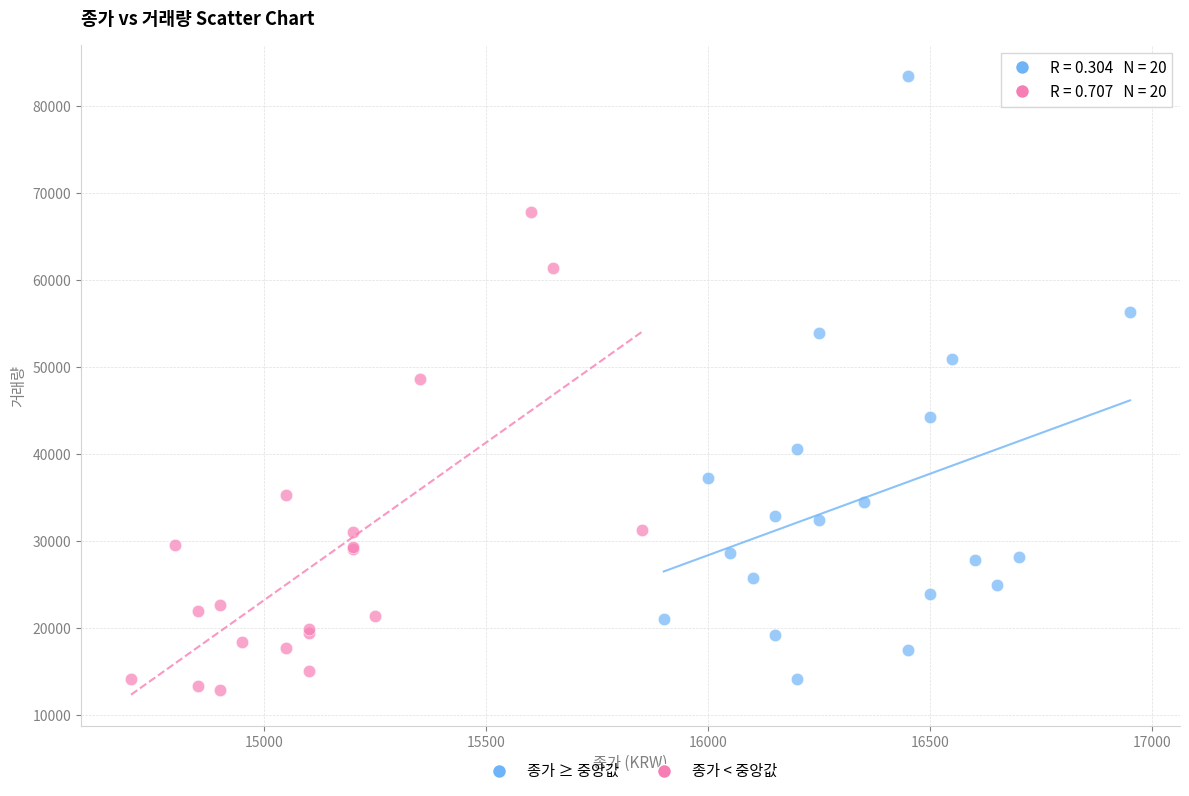

Which series reaches the minimum Y coordinate?

종가 < 중앙값